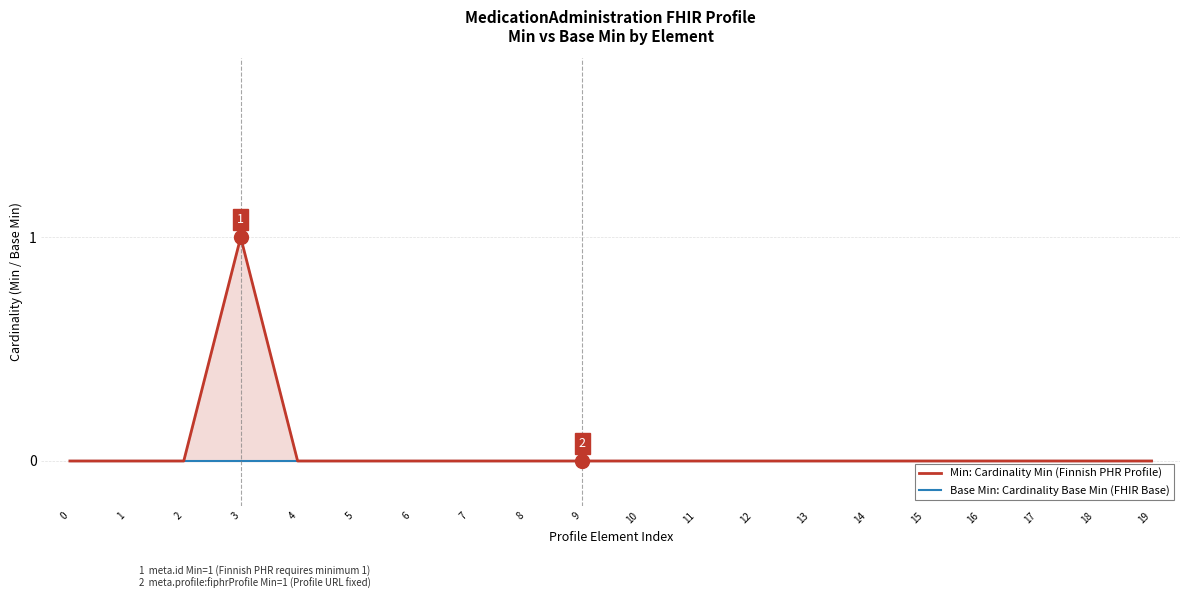

How many distinct data groups are displayed?

2